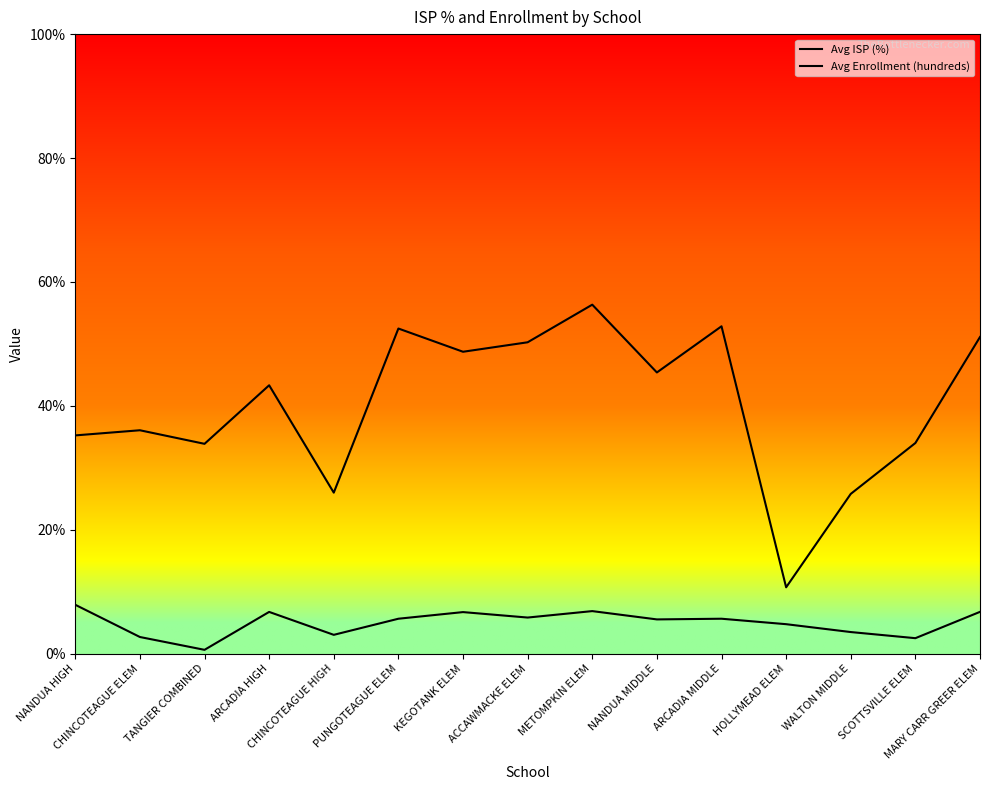

The Avg Enrollment (hundreds) series shows 4.8 at CHINCOTEAGUE ELEM. True or false?

False